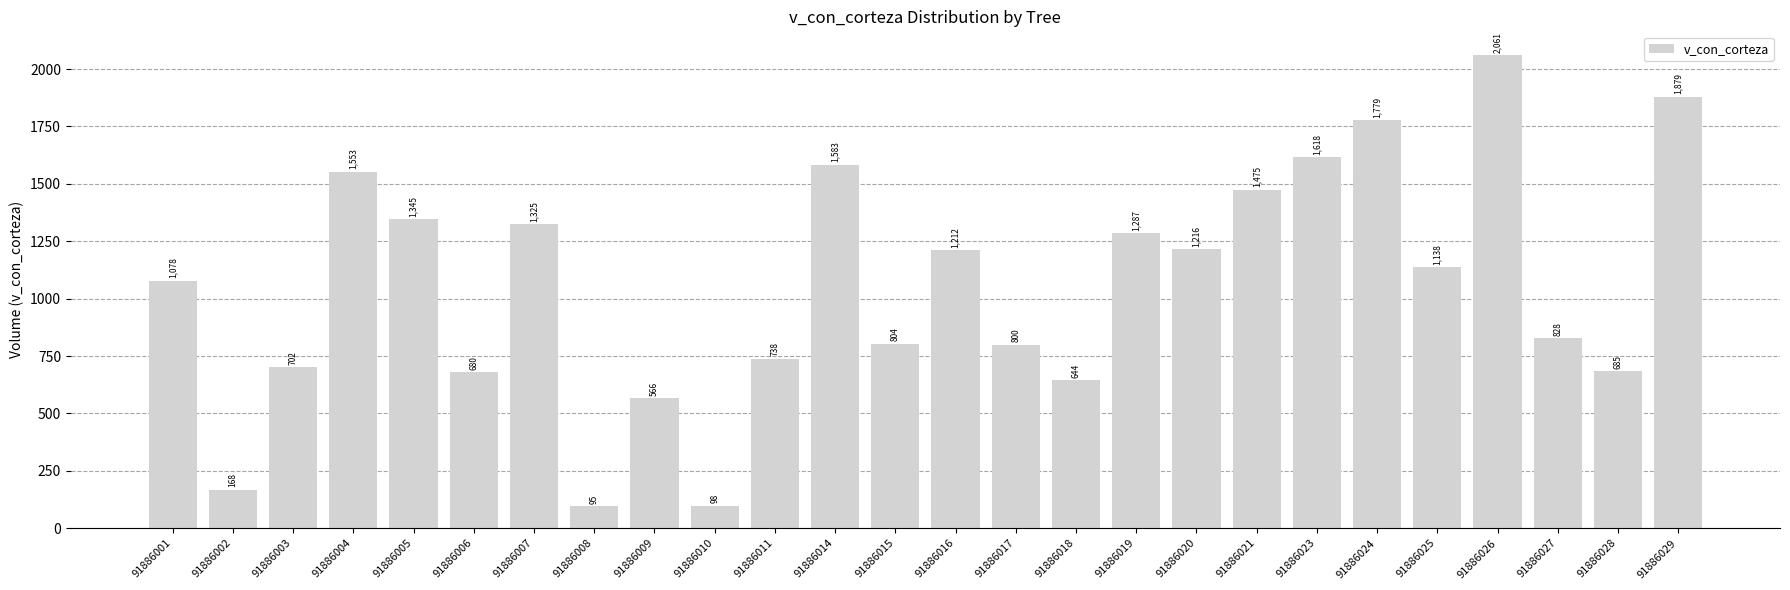

What is the approximate value at 91886005?

1344.9